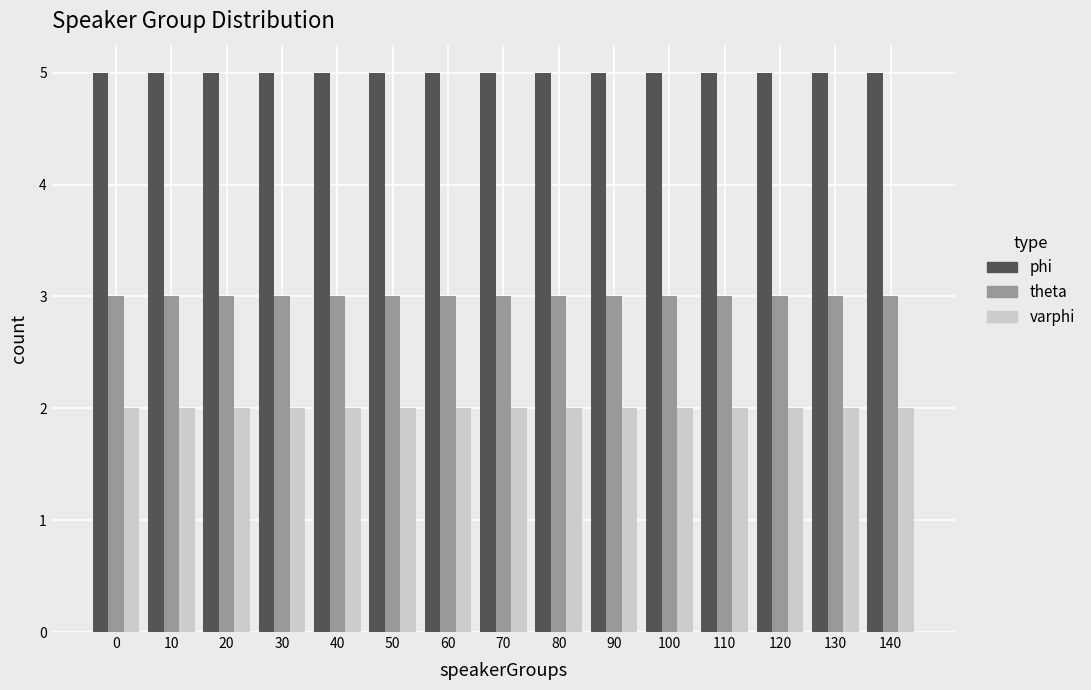

Rank the series by their maximum value, from lowest to highest.

varphi, theta, phi